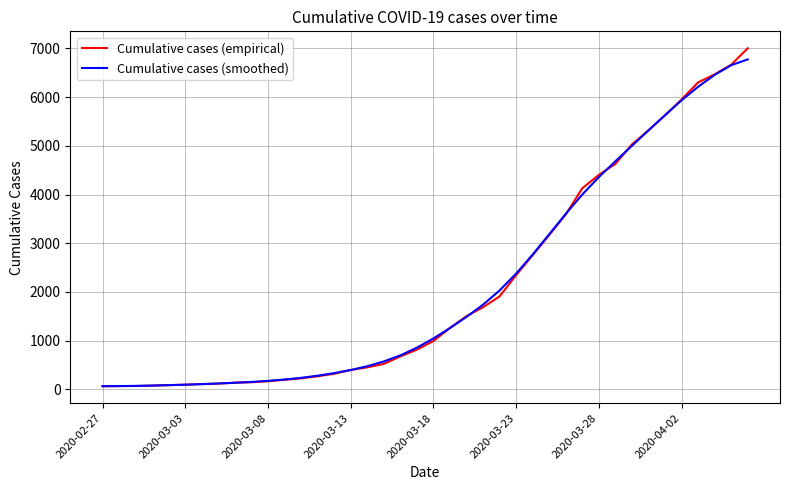

Rank the series by their maximum value, from highest to lowest.

Cumulative cases (empirical), Cumulative cases (smoothed)